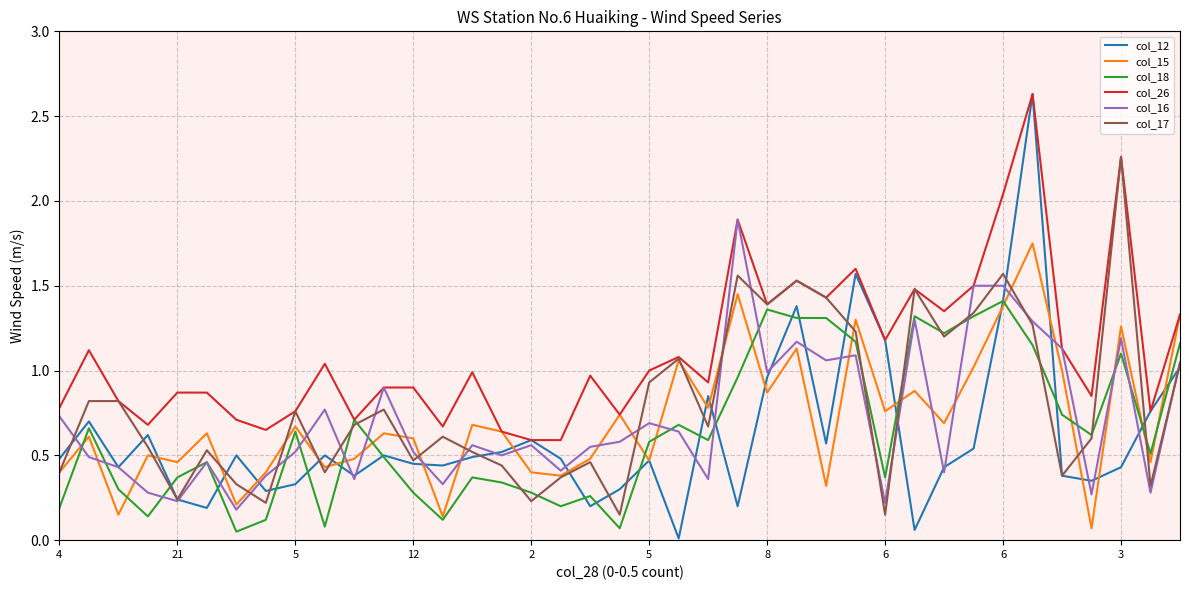

How many categories are shown in the chart?

39